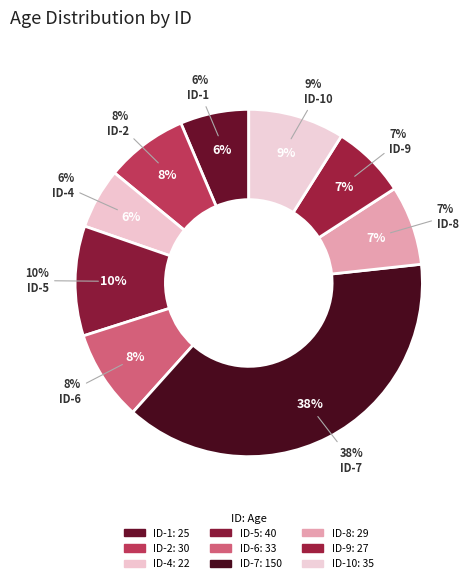

What is the change in value from ID-8 to ID-9?

-2